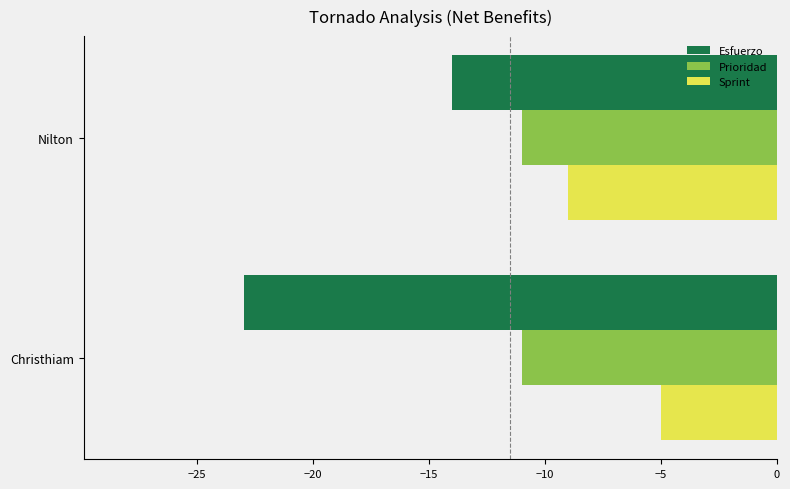

At which label is Esfuerzo closest to -18?

Nilton